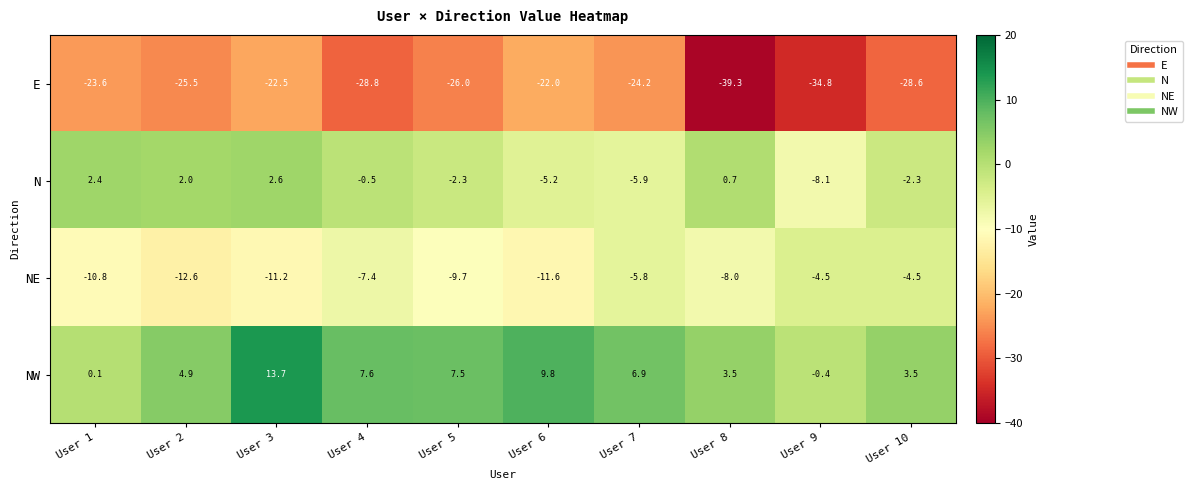

Rank the series by their average value, from lowest to highest.

E, NE, N, NW